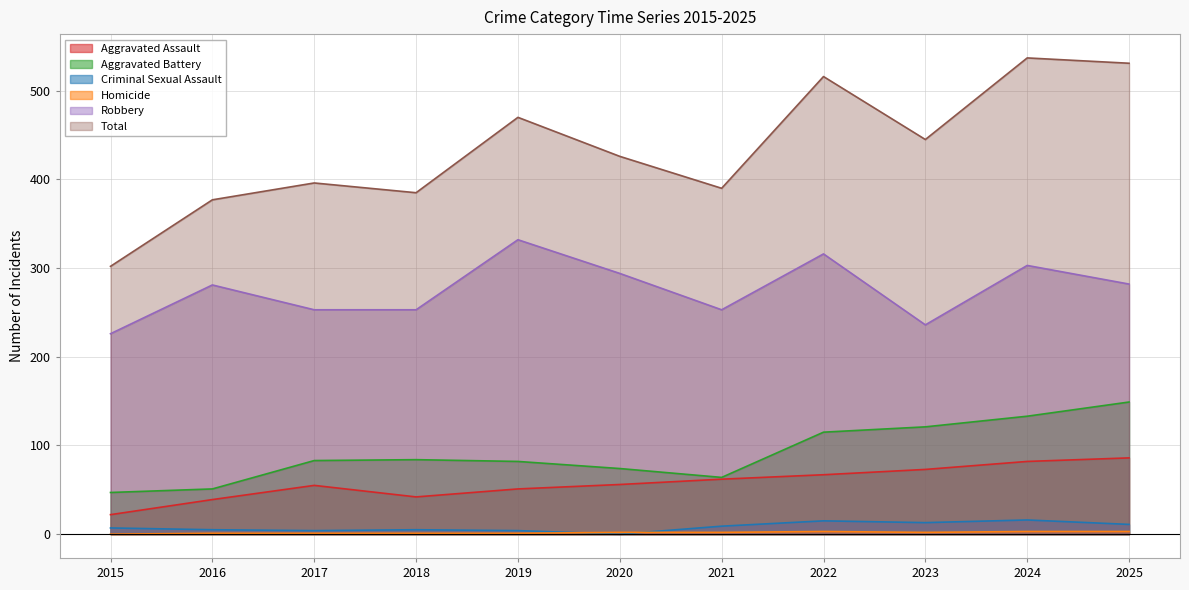

True or false: Aggravated Battery and Robbery intersect in this chart.

False